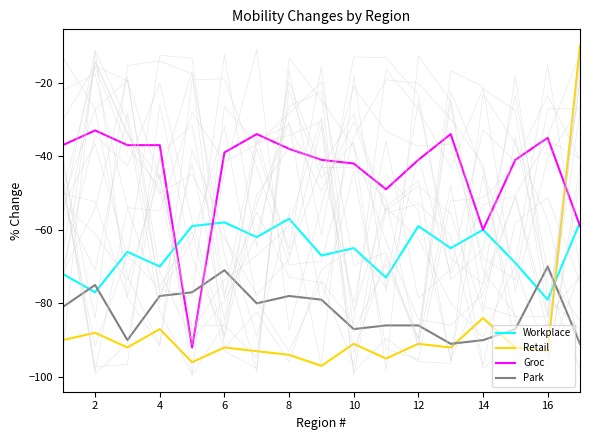

Is it true that Park equals -78 at 4?

True